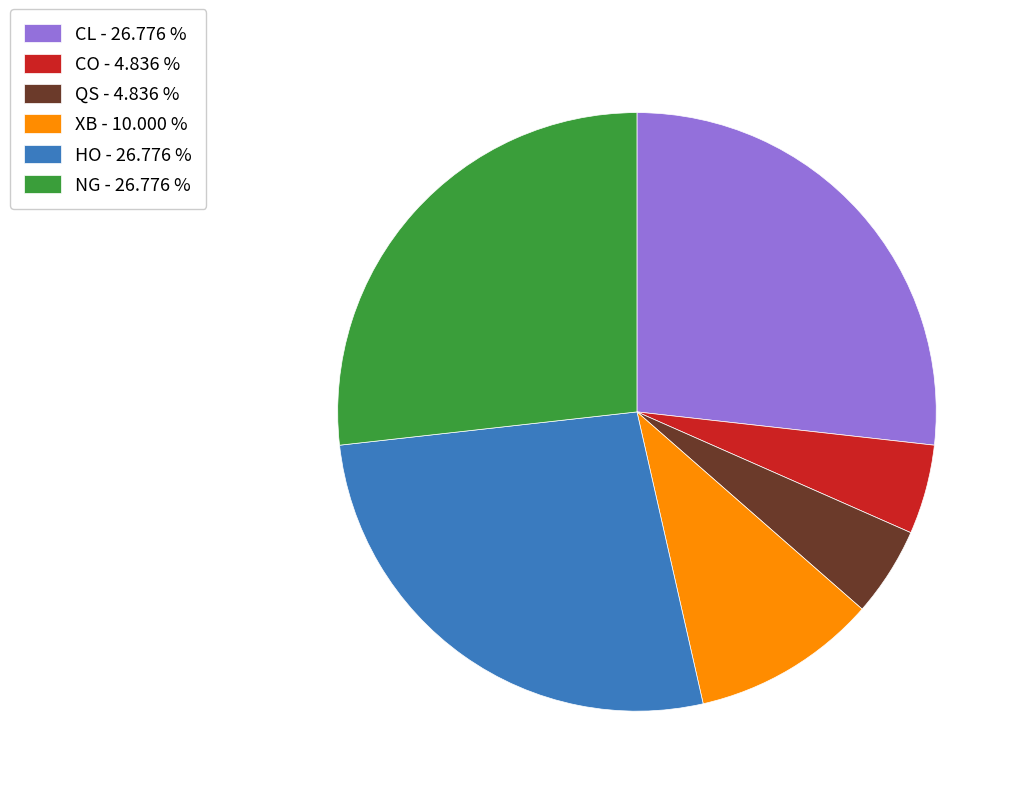

Between CO - 4.836 % and XB - 10.000 %, which is larger?

XB - 10.000 %